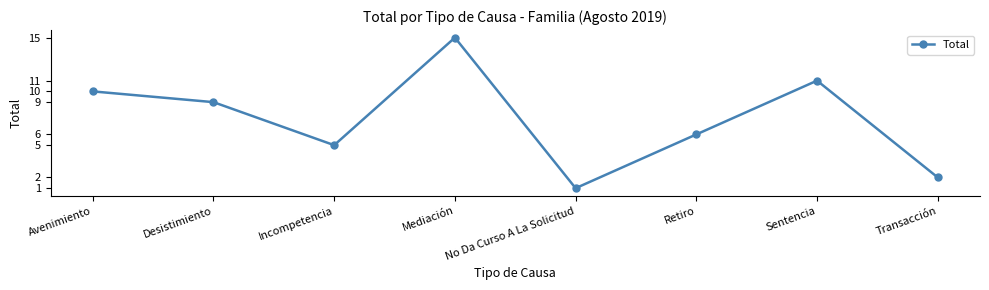

At which category does the chart reach its minimum across all series?

No Da Curso A La Solicitud